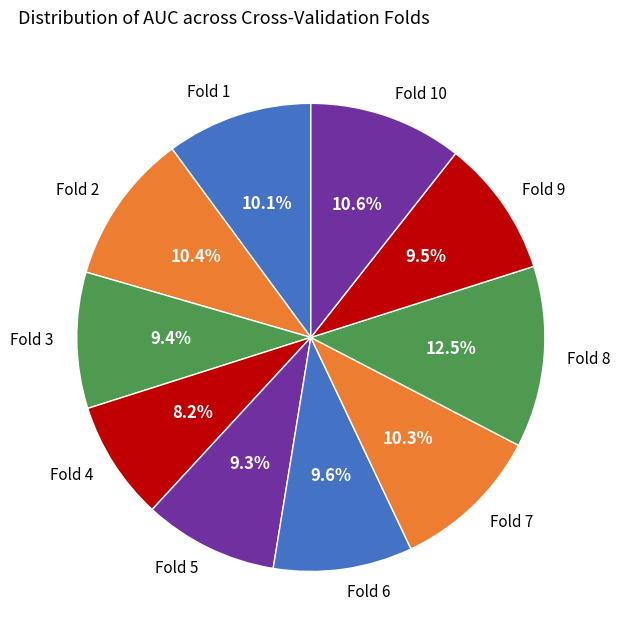

How many segments does this pie chart have?

10